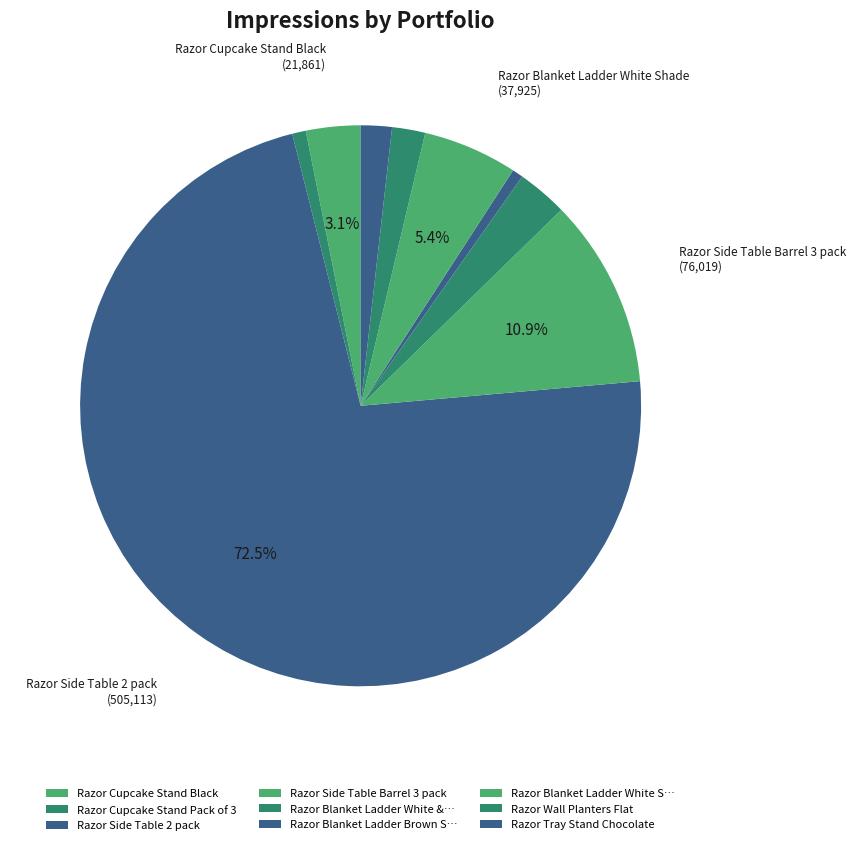

How many segments does this pie chart have?

9